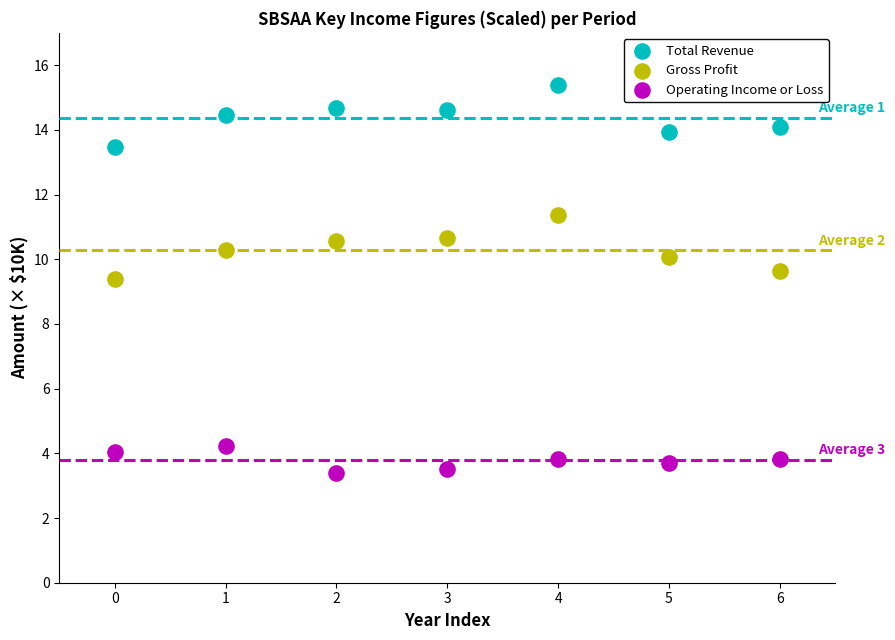

What are all the series names shown in the legend?

Total Revenue, Gross Profit, Operating Income or Loss